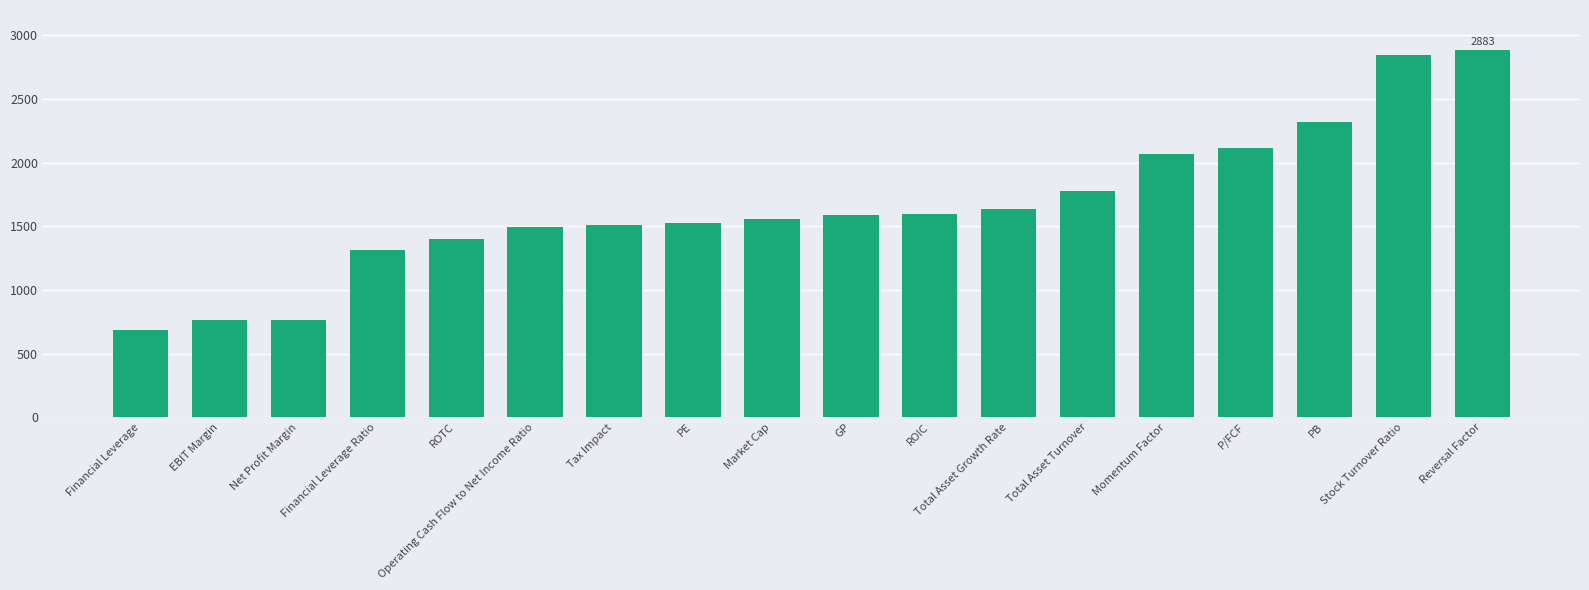

What is the sum of all values?

29853